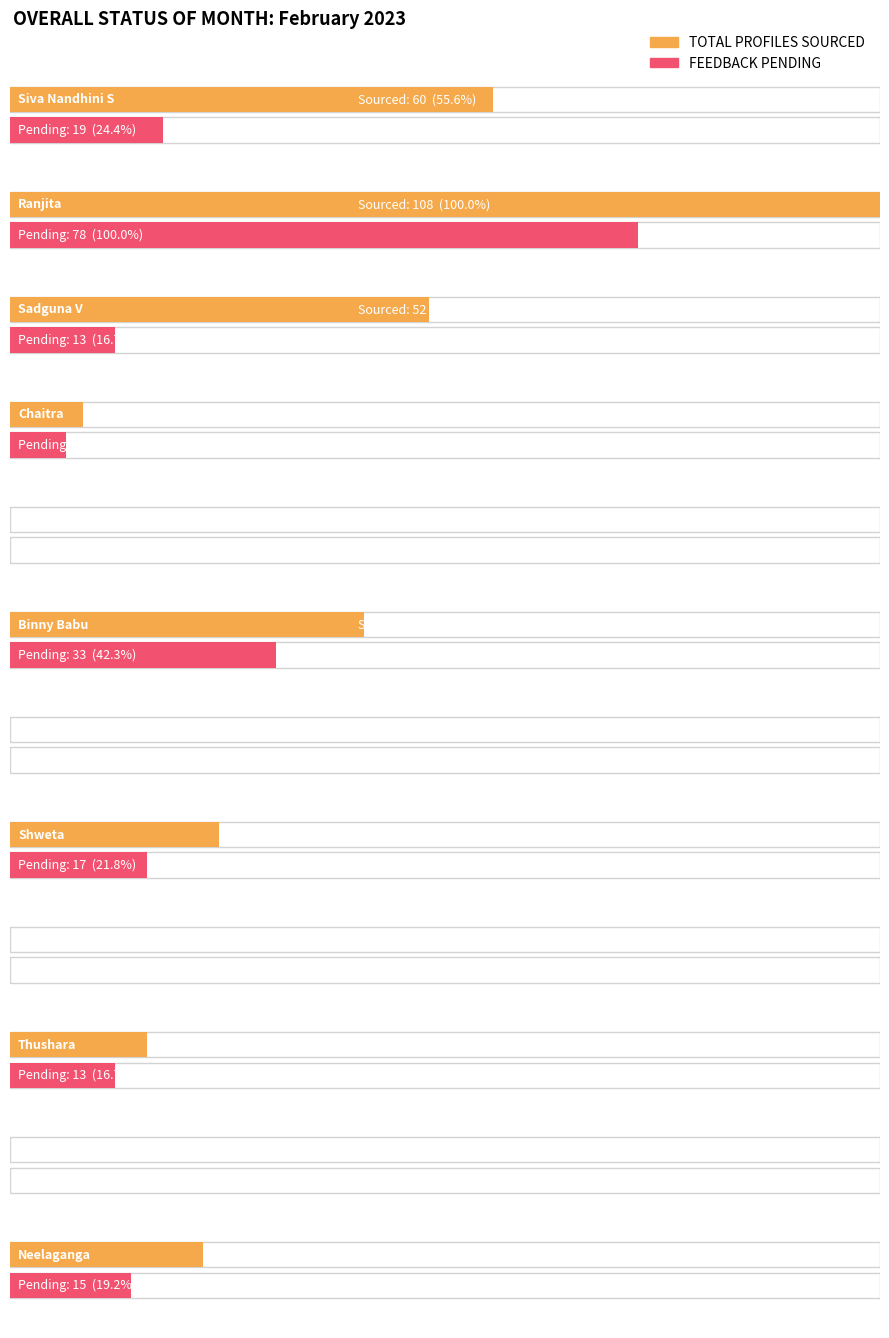

Which series has the largest range (max minus min)?

TOTAL PROFILES SOURCED